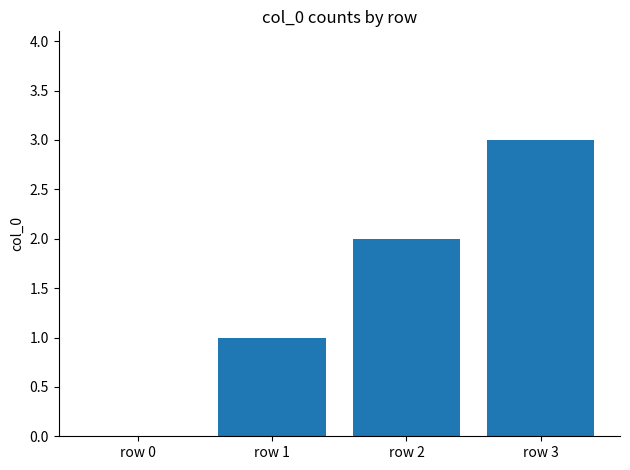

Reading left to right, transcribe all the data shown in this chart.

row 0=0	row 1=1	row 2=2	row 3=3